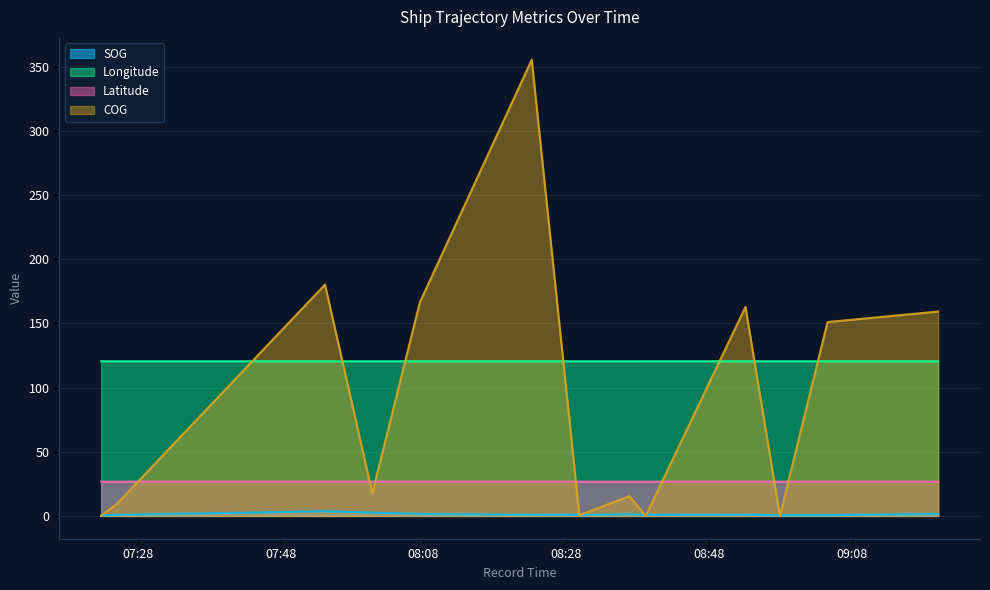

Reading right to left, extract all data points from this chart.

SOG: 1.5	0.6	0.5	0.9	0.8	1.3	0.8	0.9	1.5	2.6	3.6	0.8	0.4
Longitude: 120.6	120.6	120.6	120.6	120.6	120.6	120.6	120.6	120.6	120.6	120.6	120.6	120.6
Latitude: 26.7	26.7	26.7	26.7	26.7	26.7	26.7	26.7	26.7	26.7	26.7	26.7	26.7
COG: 159.3	151.1	0.0	162.9	0.0	15.4	0.6	355.6	166.6	17.8	180.3	9.7	0.0